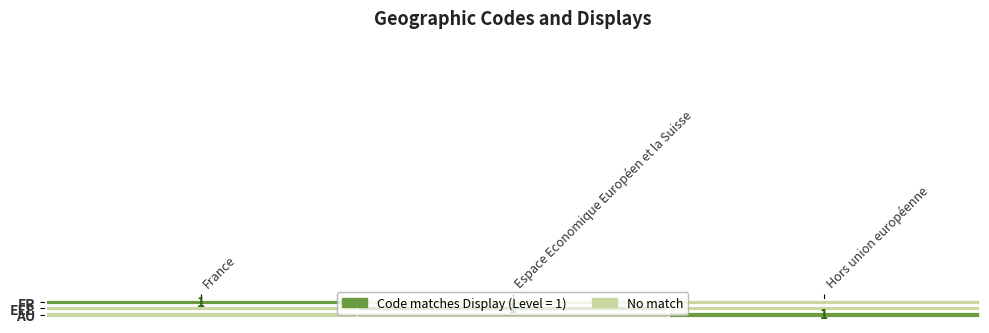

The value of AU at Hors union européenne is 0. True or false?

False